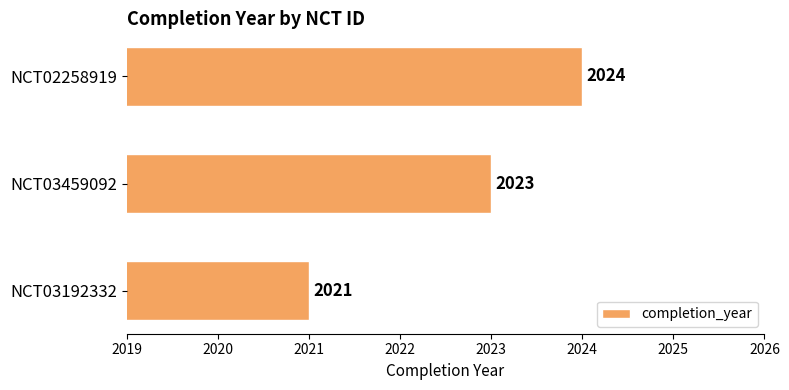

What is the average value?

2023